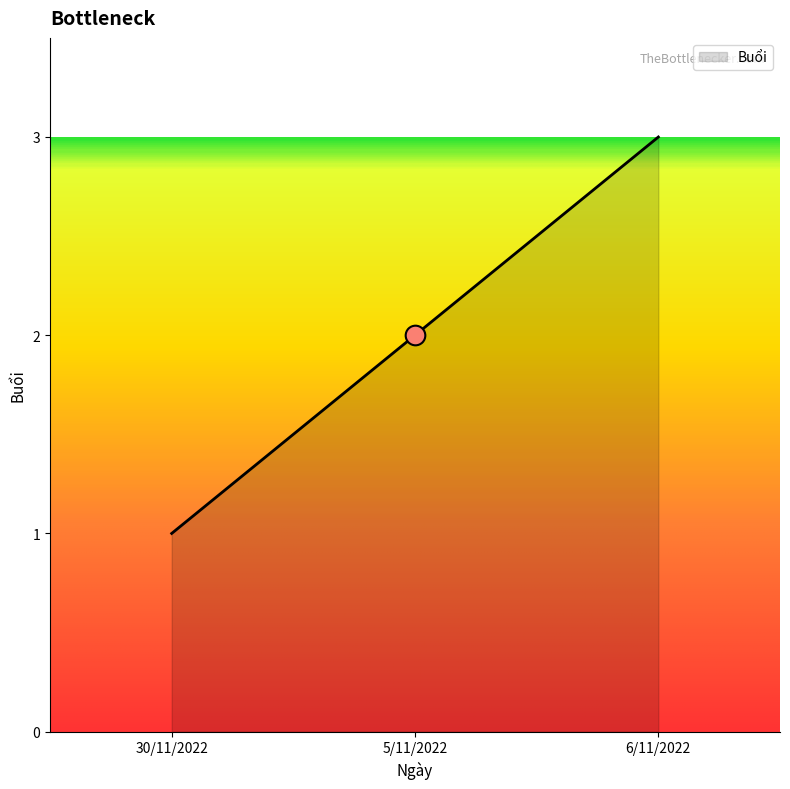

Between 5/11/2022 and 30/11/2022, which is larger?

5/11/2022